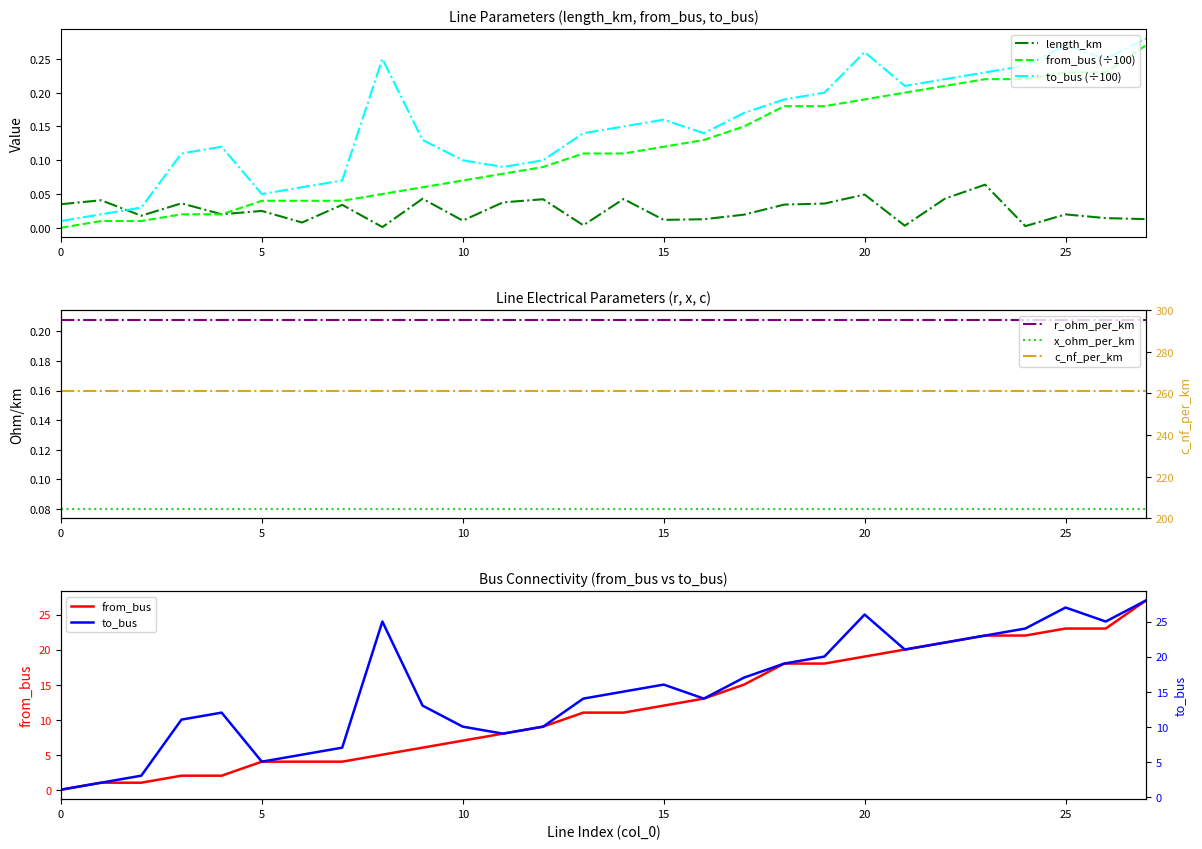

How many lines are shown in the chart?

3